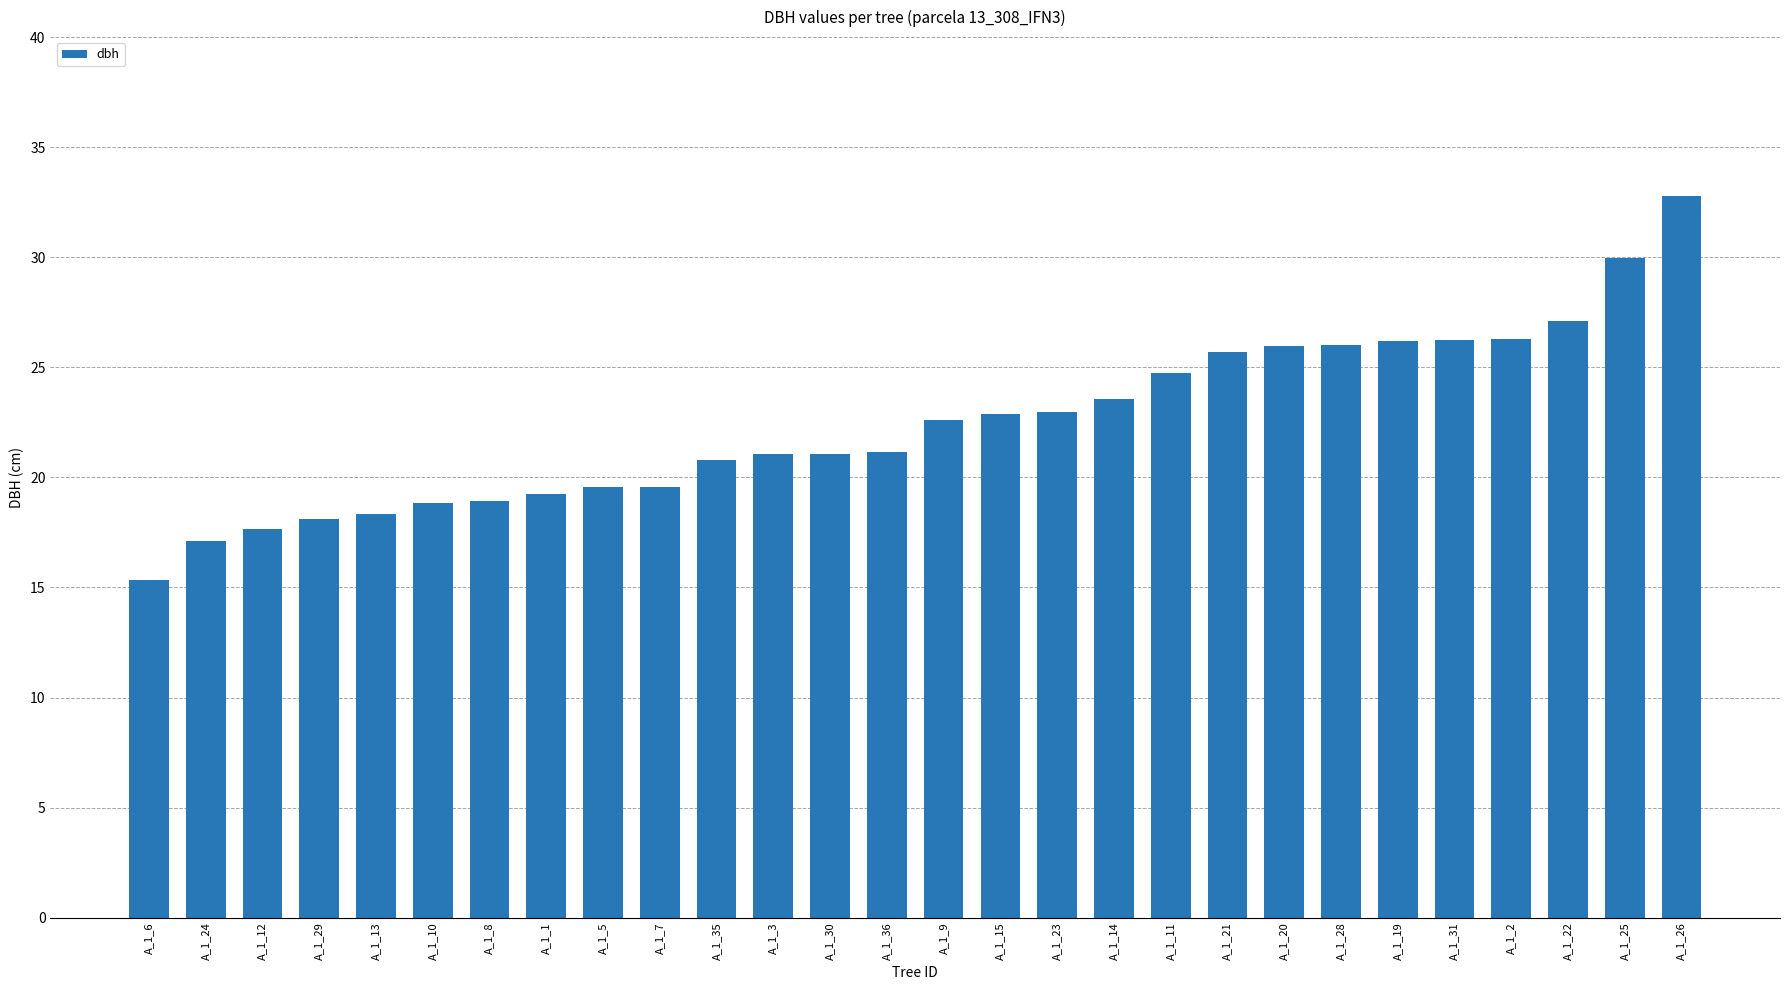

Approximately how many times larger is the value at A_1_5 compared to A_1_14?

0.8